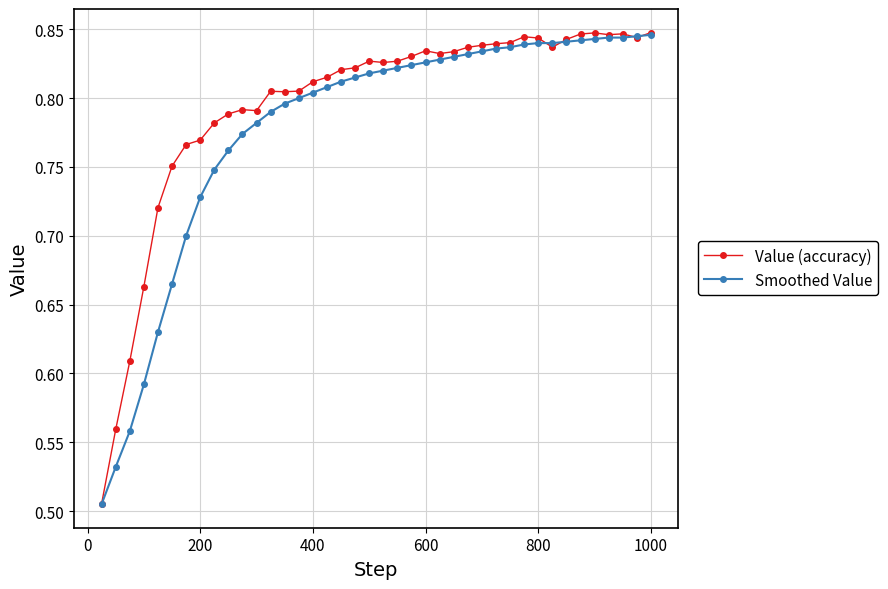

Which series has the largest total across all categories?

Value (accuracy)